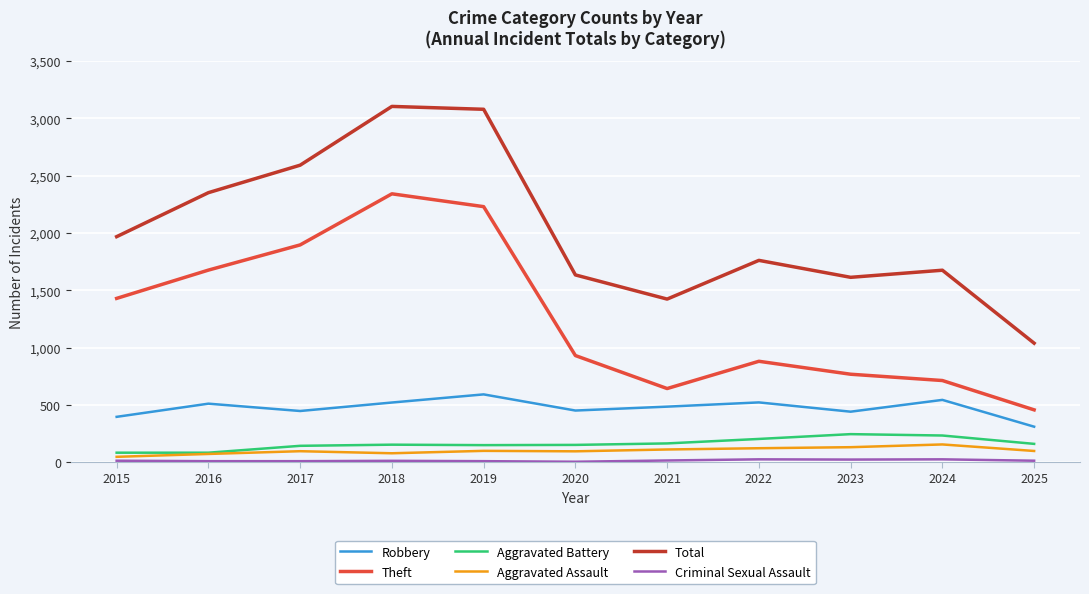

At how many categories does at least one series exceed 688?

11